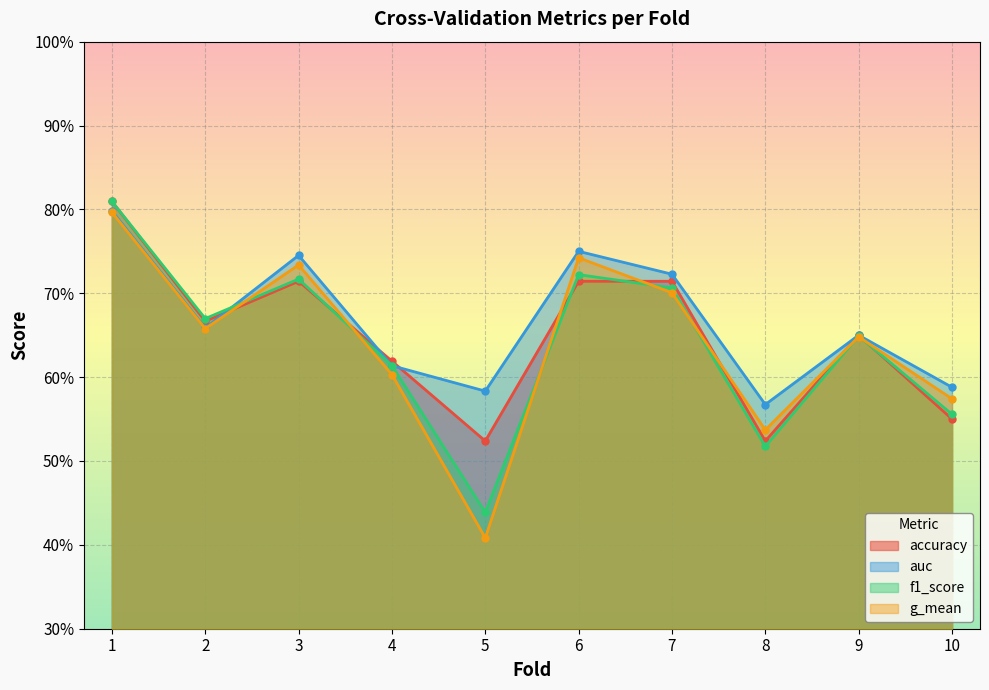

At which category does accuracy reach its first local peak?

3